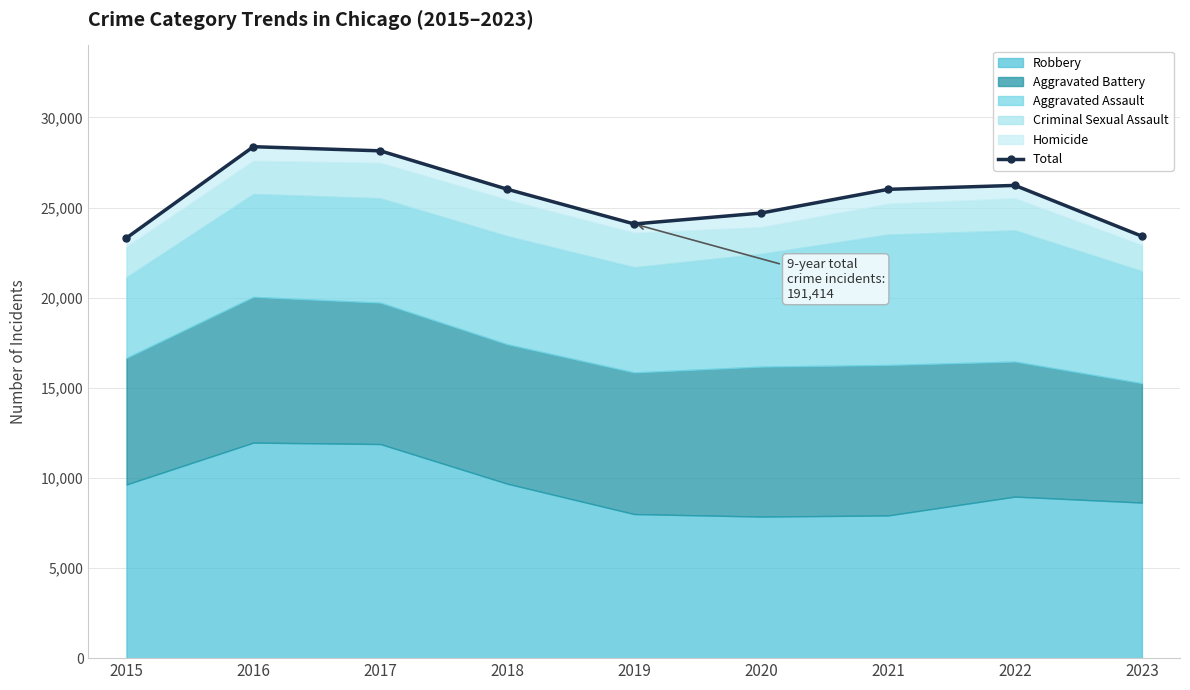

True or false: the data shows 34797 at 2023.

False